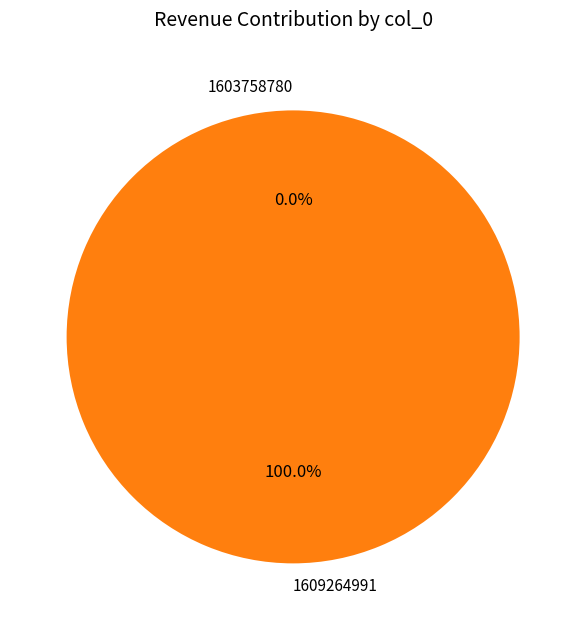

Count the number of slices in the pie.

2